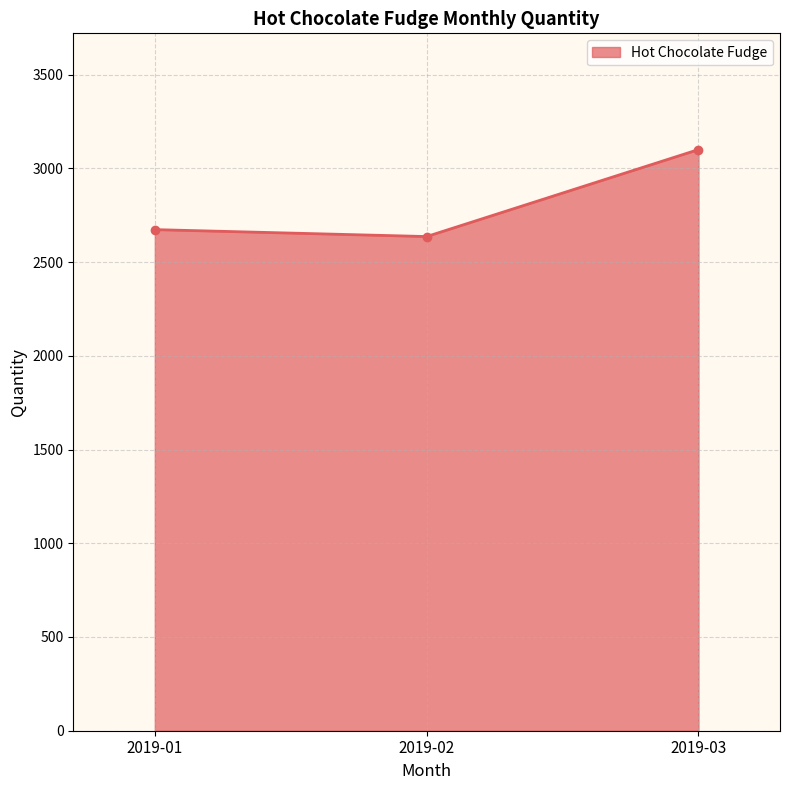

Where is the data nearest to the value 2868?

2019-01